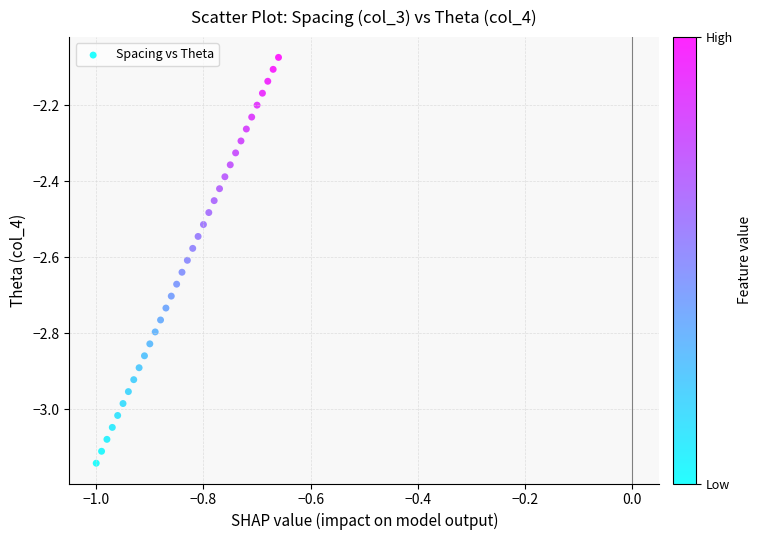

What is the range of Y values (max minus min)?

1.1